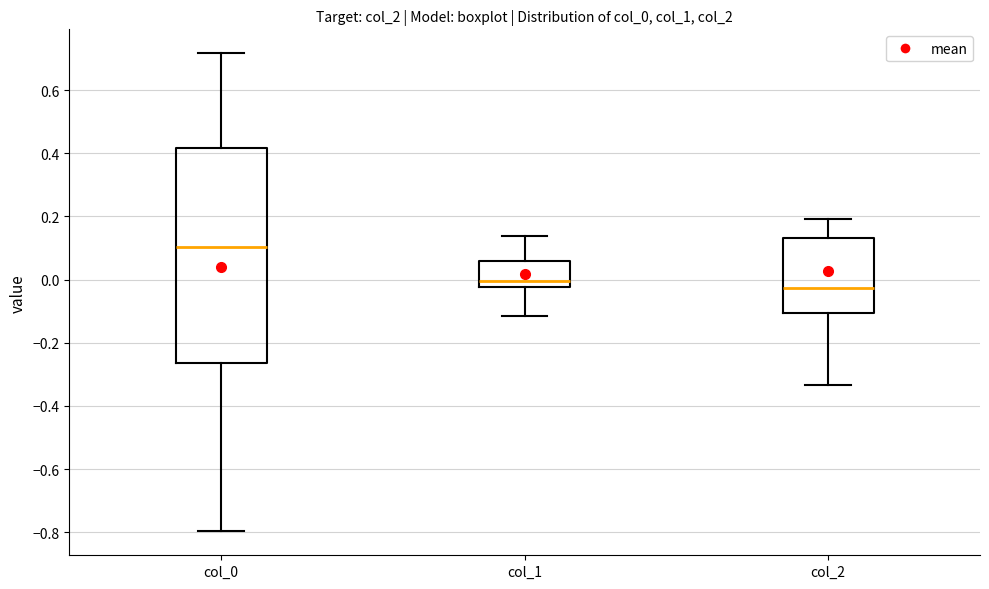

Which box has the highest median line?

col_0